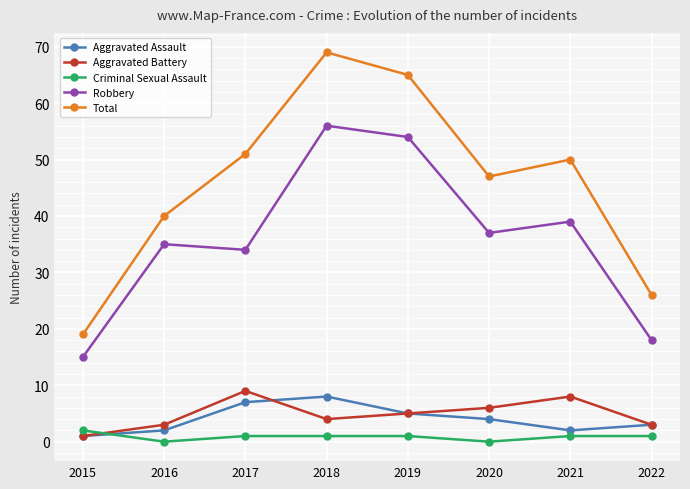

At how many categories does at least one series exceed 33?

6